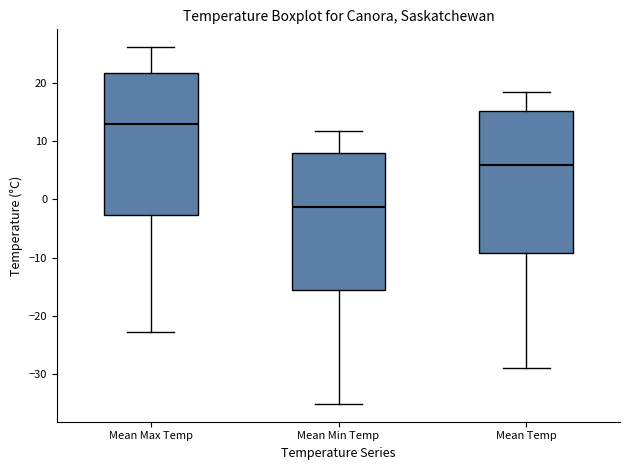

Where does the median line of the box for Mean Temp sit on the y-axis? The values are not printed on the chart, so give them approximately, as read against the axis.

6